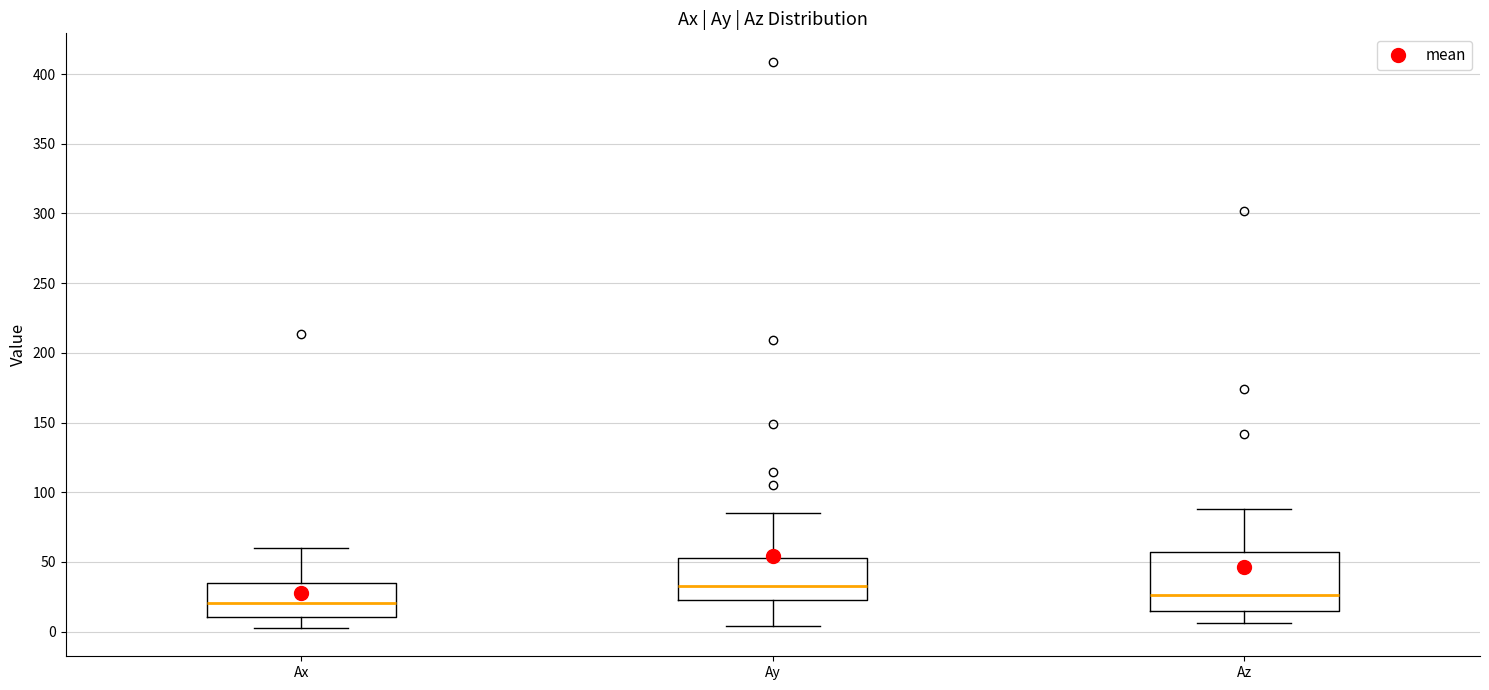

Reading left to right, transcribe this box plot: for each box, give where its median line is, the range the box spans, and where its two whiskers end, as read against the y-axis. The values are not printed on the chart, so give them approximately, as read against the axis.

Ax: median 20, box 10 to 35, whiskers 5 to 60
Ay: median 30, box 25 to 55, whiskers 5 to 85
Az: median 25, box 15 to 55, whiskers 5 to 90